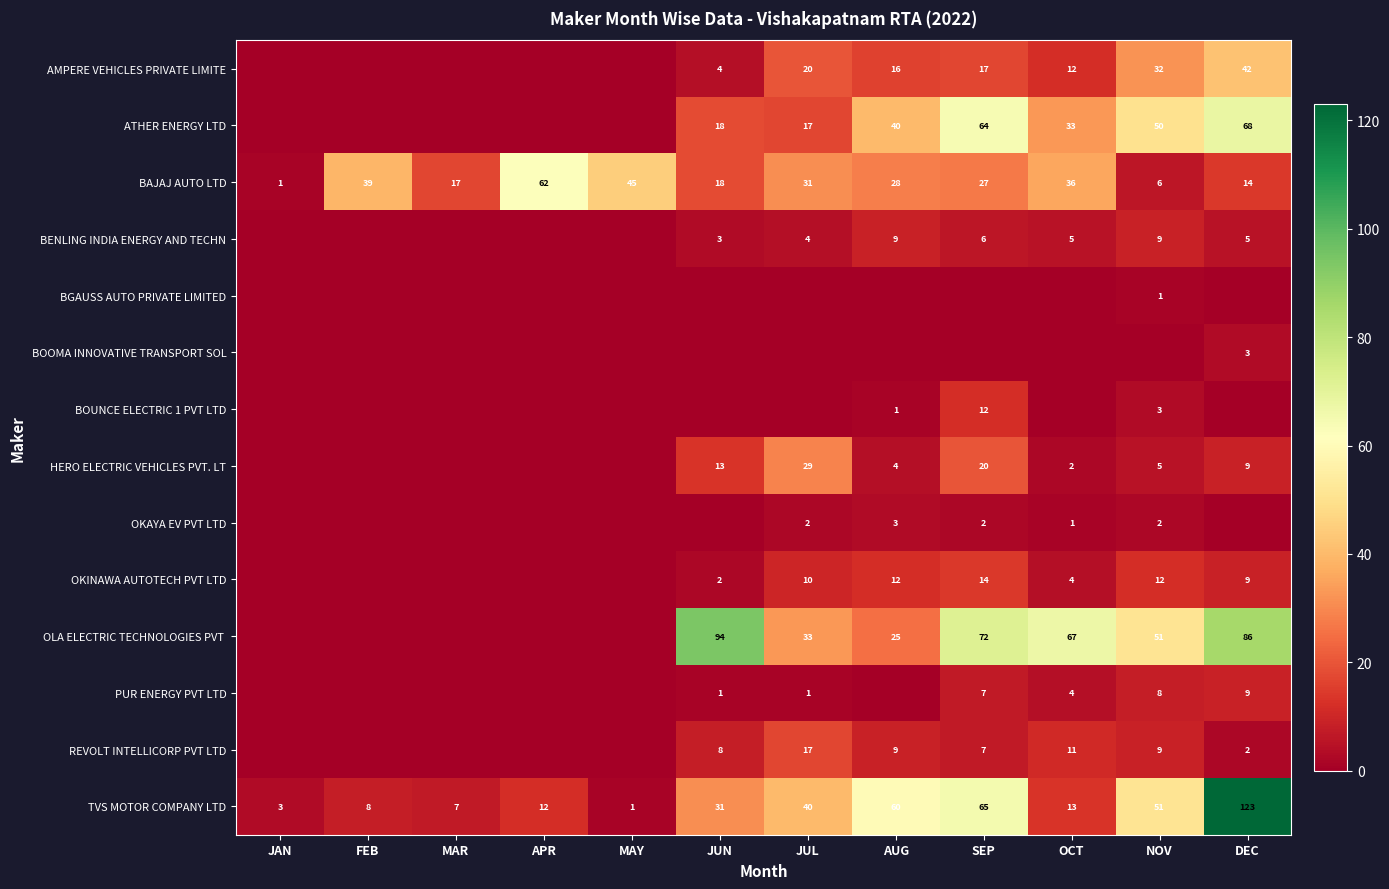

Is the value of REVOLT INTELLICORP PVT LTD at DEC greater than the value of BENLING INDIA ENERGY AND TECHN at JUL?

No